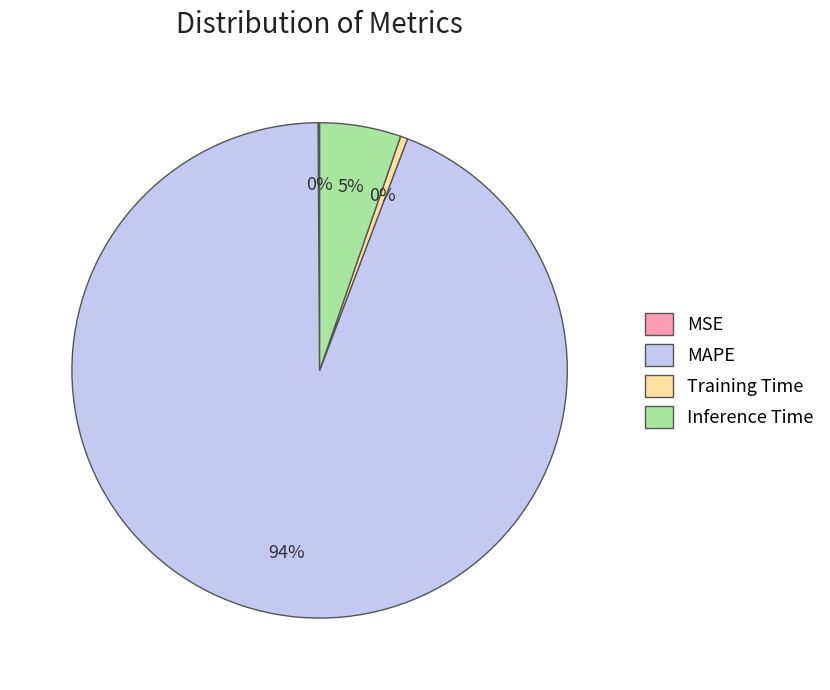

To the nearest percent, what percentage of the pie is Inference Time?

5%